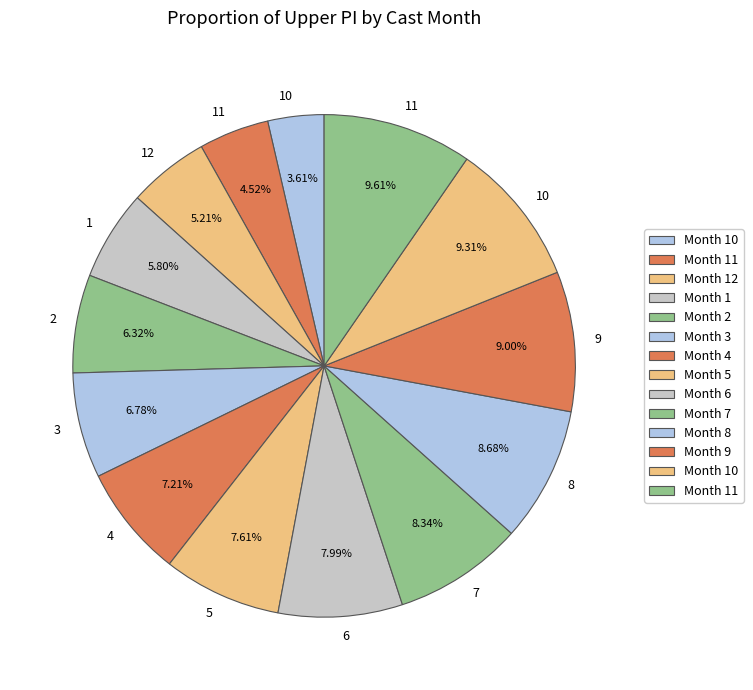

Rank the categories by value from highest to lowest.

11, 10, 9, 8, 7, 6, 5, 4, 3, 2, 1, 12, 11, 10